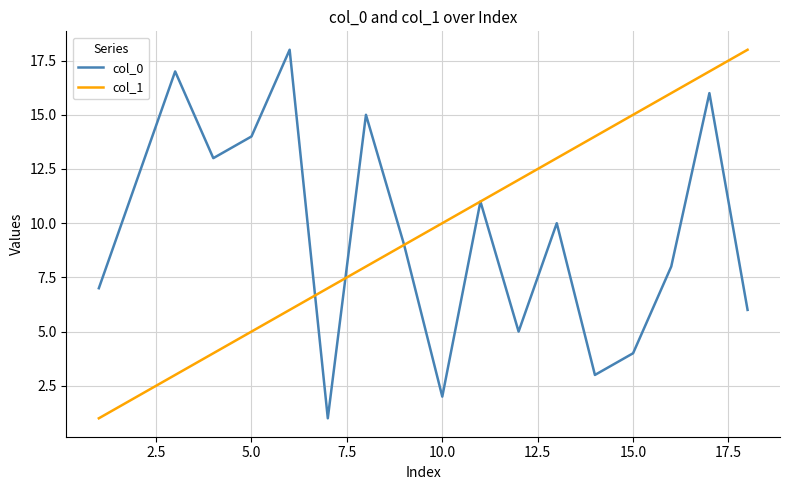

What is the maximum value shown in the chart?

18